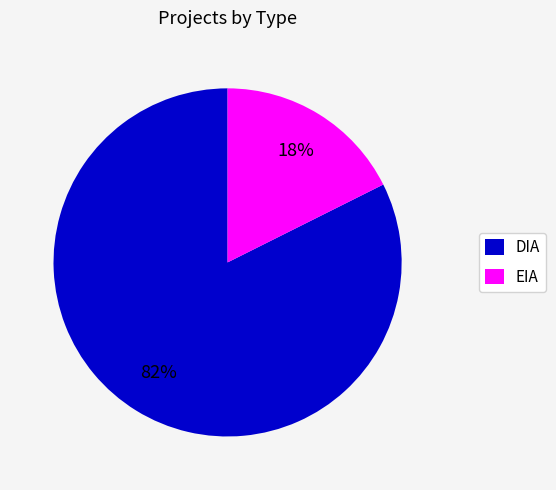

Count the number of slices in the pie.

2